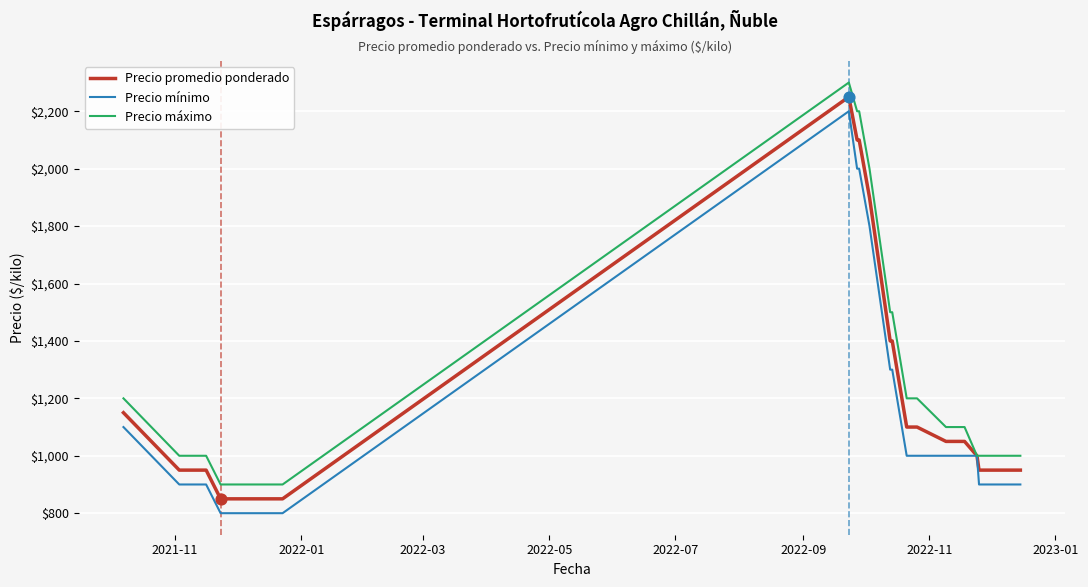

What are all the series names shown in the legend?

Precio promedio ponderado, Precio mínimo, Precio máximo